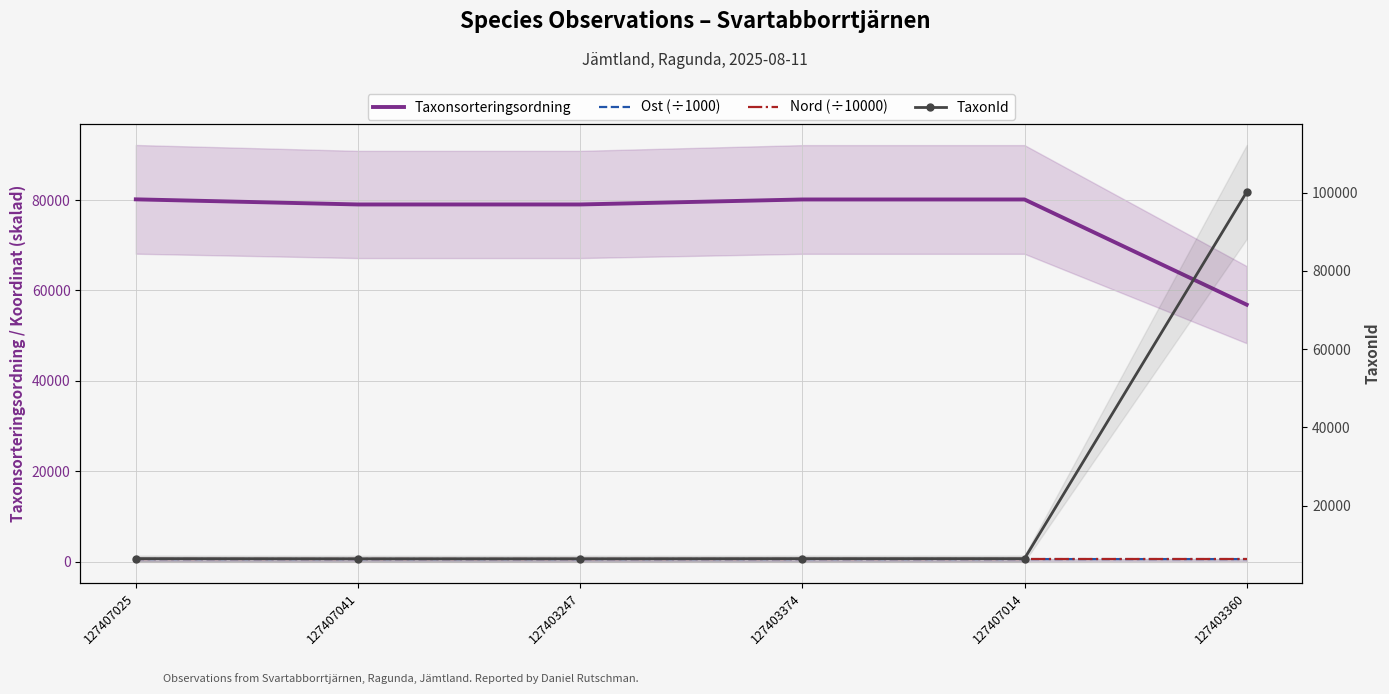

The value of Nord (÷10000) at 127407025 is 365.5. True or false?

False